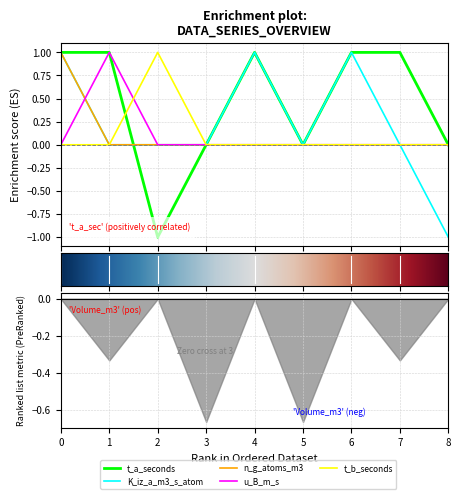

The value of n_g_atoms_m3 at 7 is 0. True or false?

True